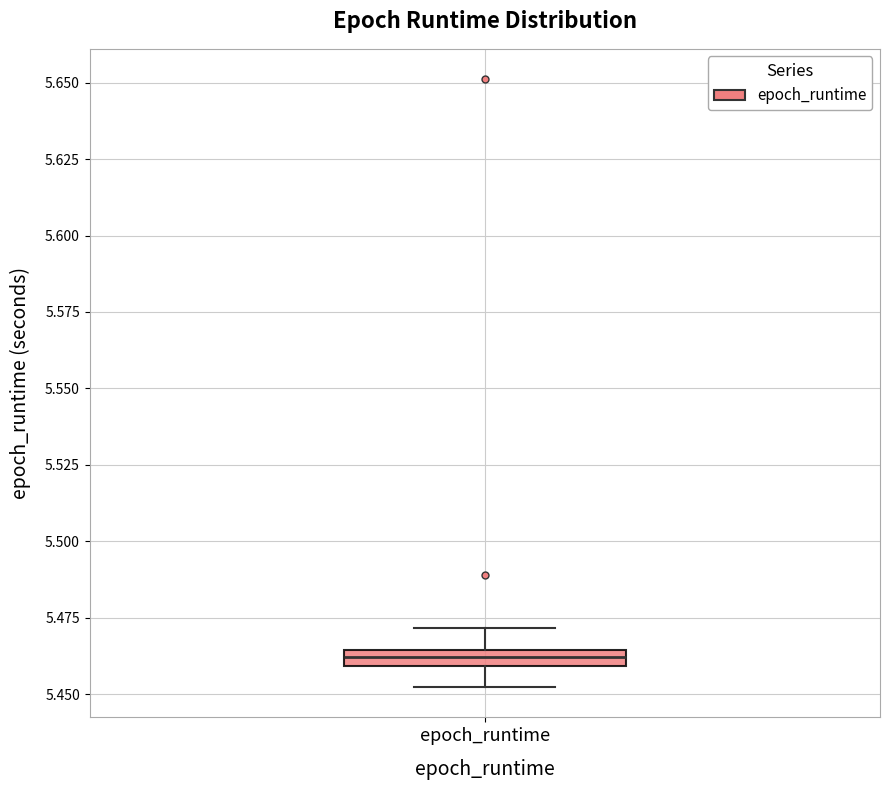

Where is the upper edge of the box for epoch_runtime on the y-axis? The values are not printed on the chart, so give them approximately, as read against the axis.

5.465